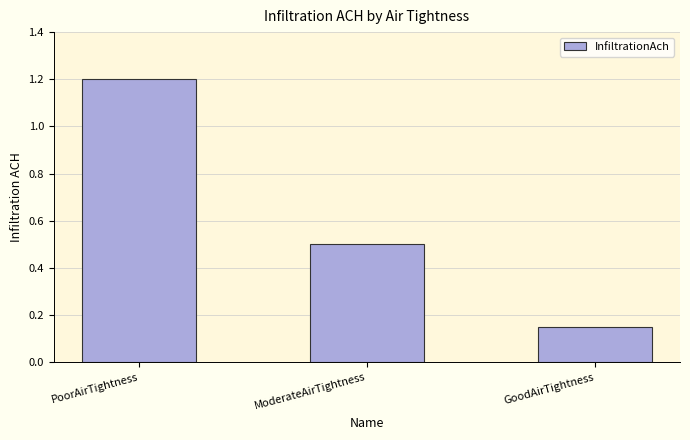

What is the label of the 1st bar from the left?

PoorAirTightness